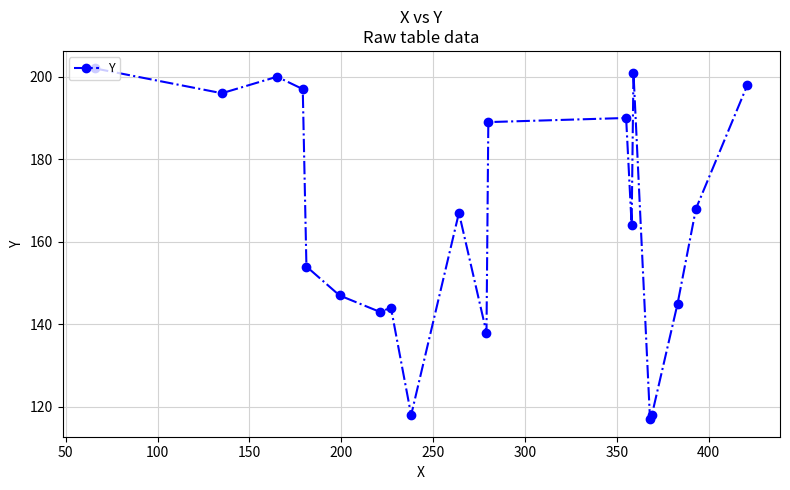

What is the difference between the maximum and minimum values?

85